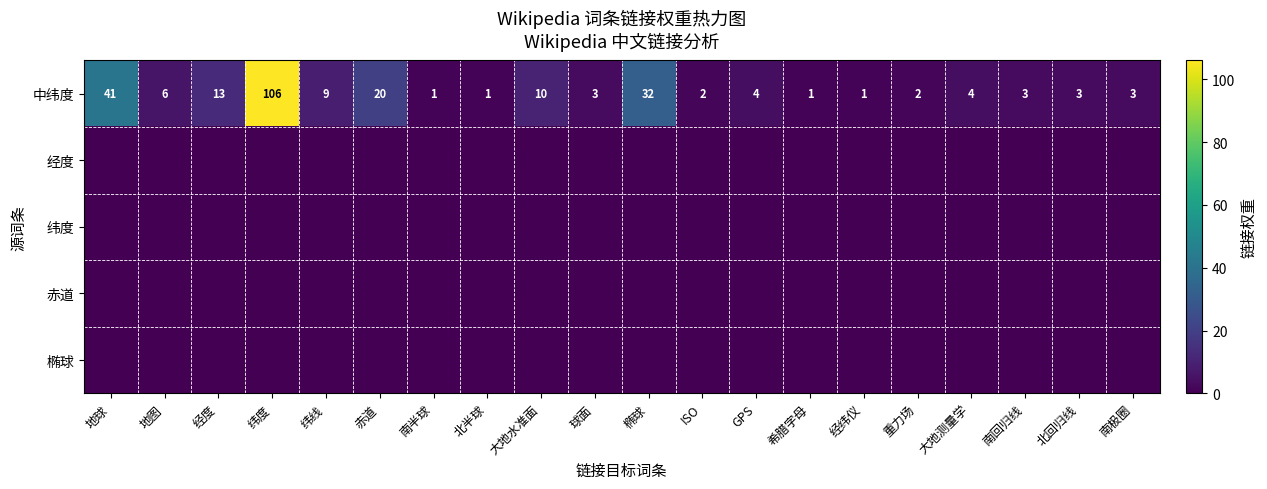

Which series has the widest spread of values?

中纬度